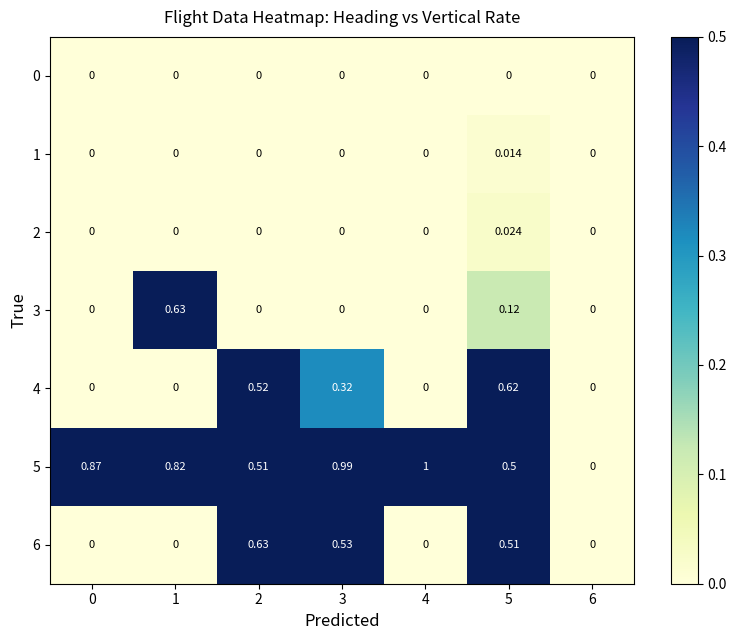

Which series changed the most between 2 and 6?

6